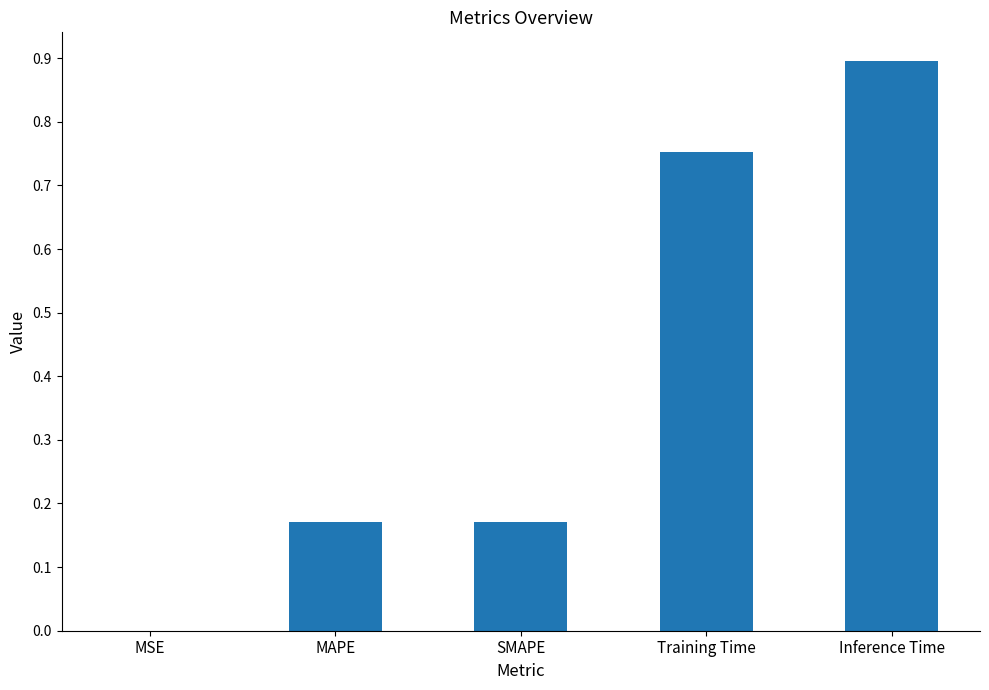

At which category does the chart reach its peak across all series?

Inference Time